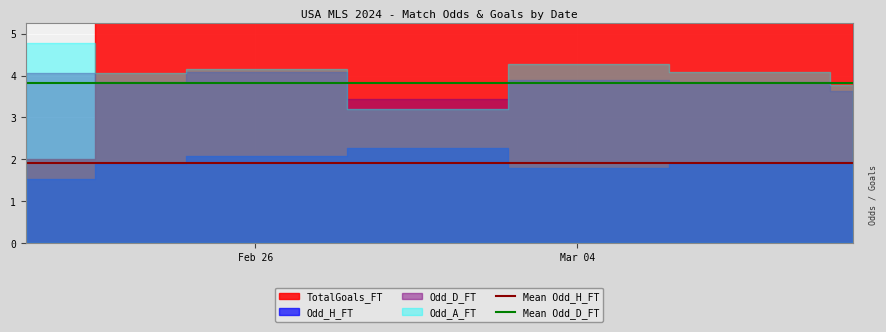

At which label is Mean Odd_H_FT closest to 1?

Feb 26